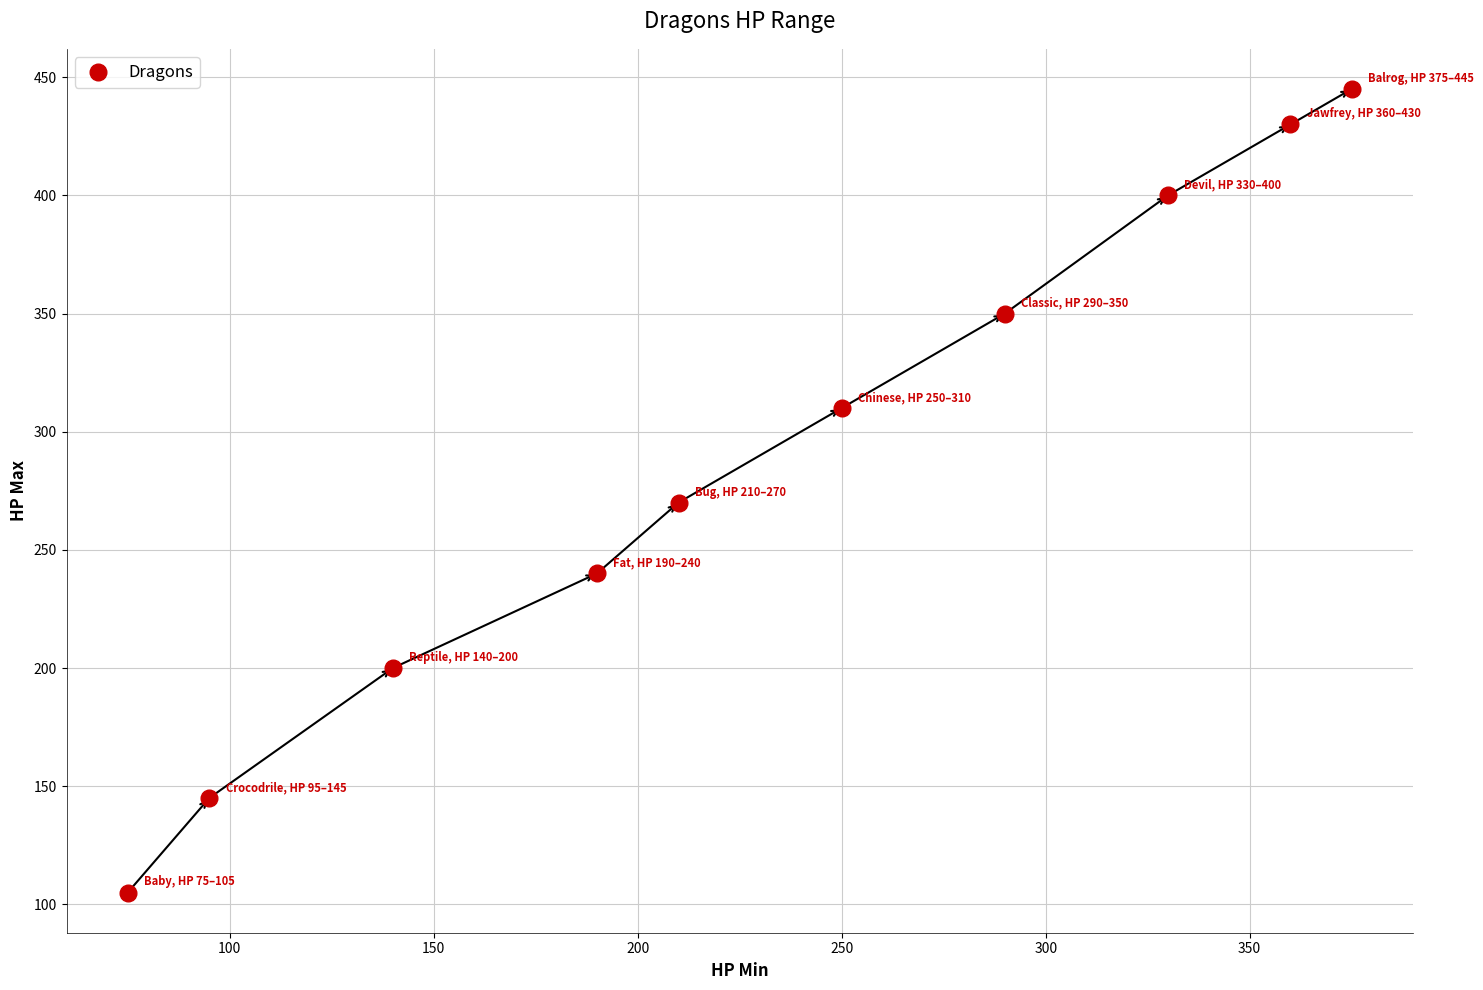

What Y value in the scatter plot is closest to 275?

270